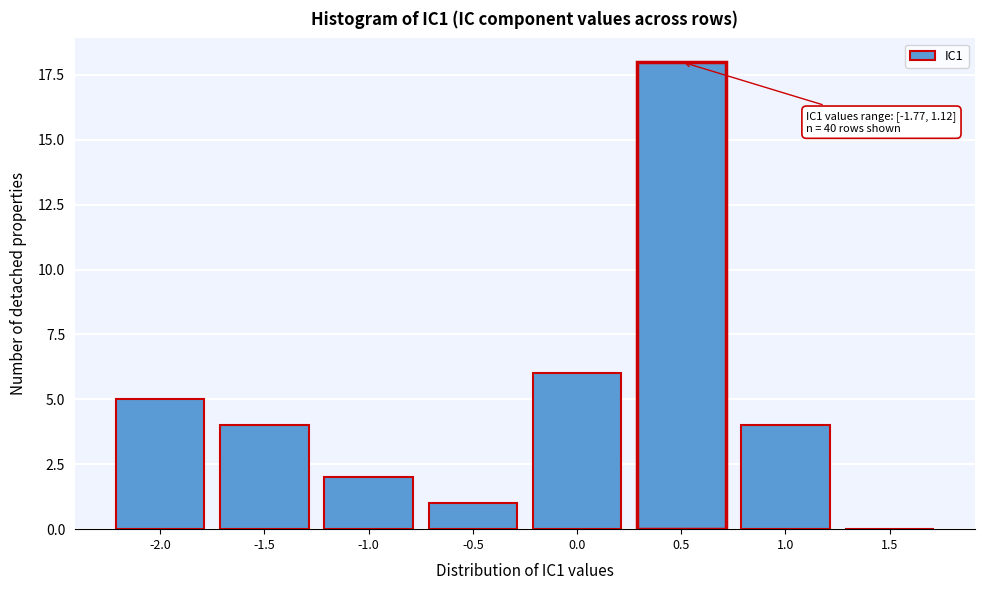

Reading right to left, extract all data points from this chart.

1.5=0	1.0=4	0.5=18	0.0=6	-0.5=1	-1.0=2	-1.5=4	-2.0=5